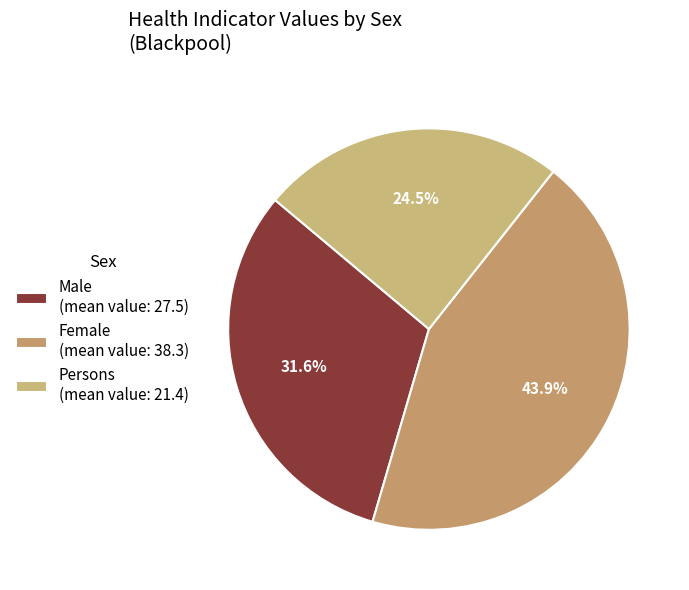

How much of the chart is everything except Female?

56.1%